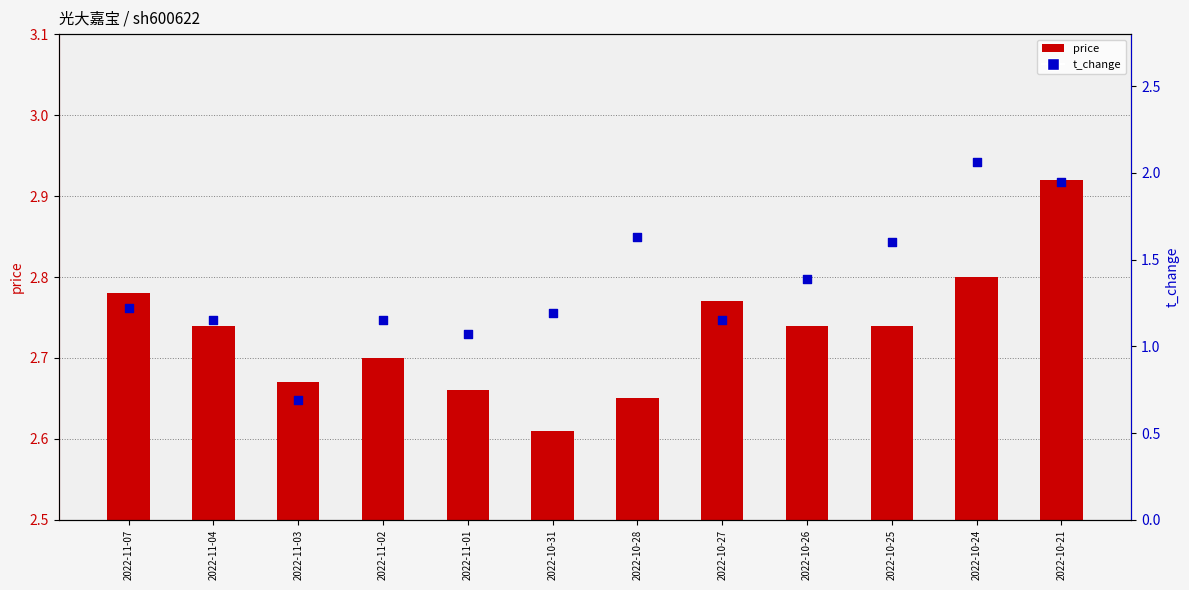

At which category is the sum across all series the highest?

2022-10-21